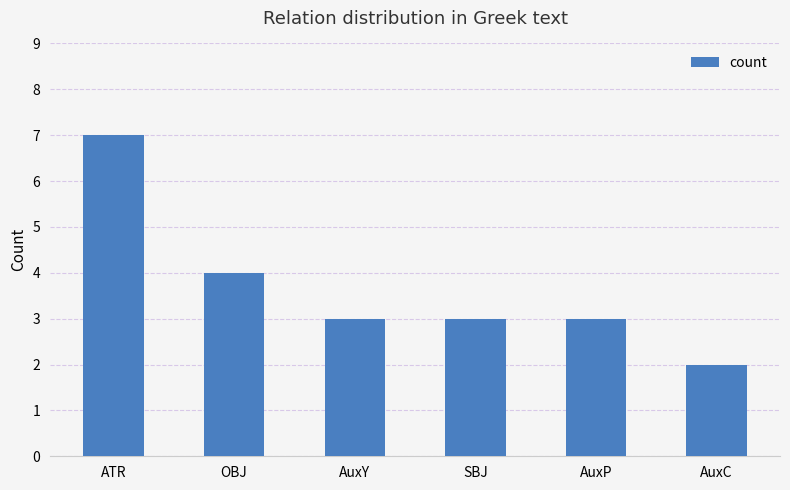

Reading right to left, extract all data points from this chart.

AuxC=2	AuxP=3	SBJ=3	AuxY=3	OBJ=4	ATR=7